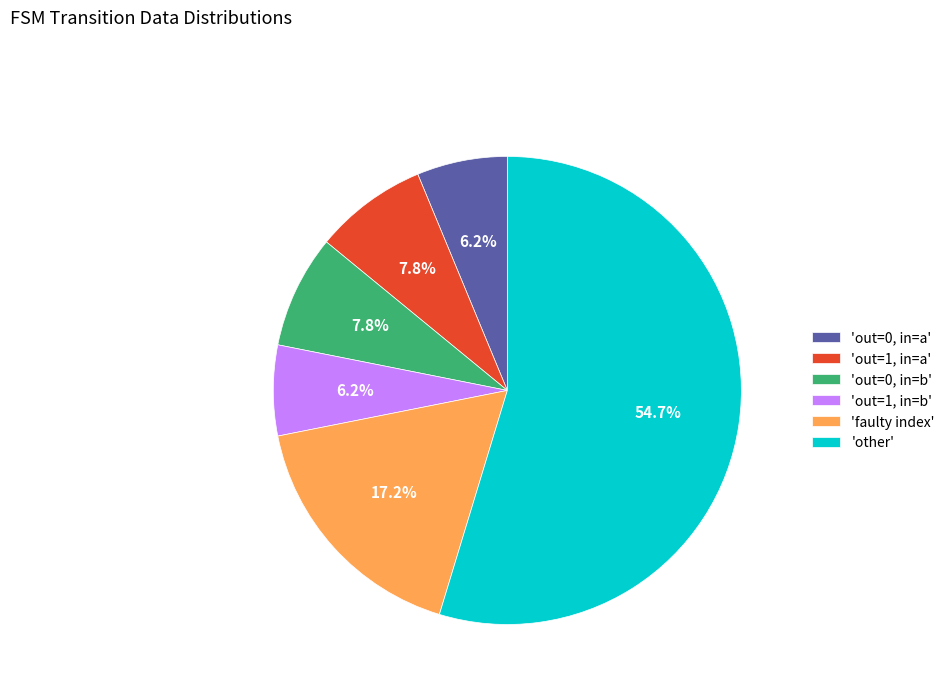

Combined, what portion of the pie is 'out=1, in=a' and 'out=0, in=b'?

15.6%